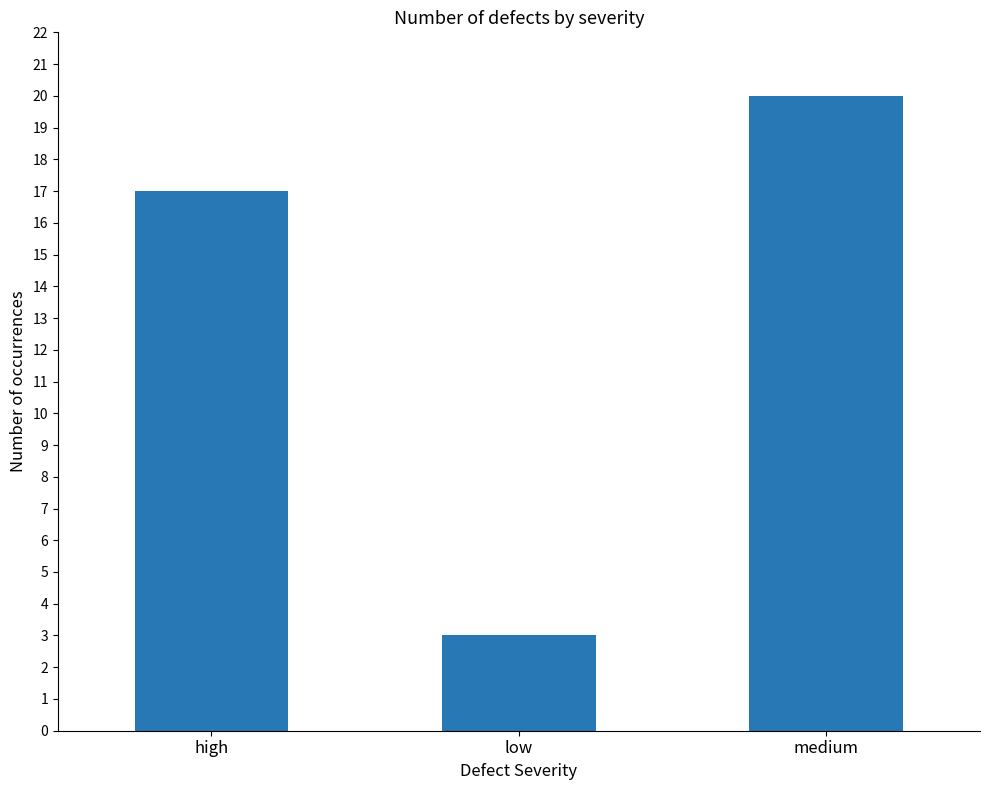

What is the difference between the maximum and minimum values?

17